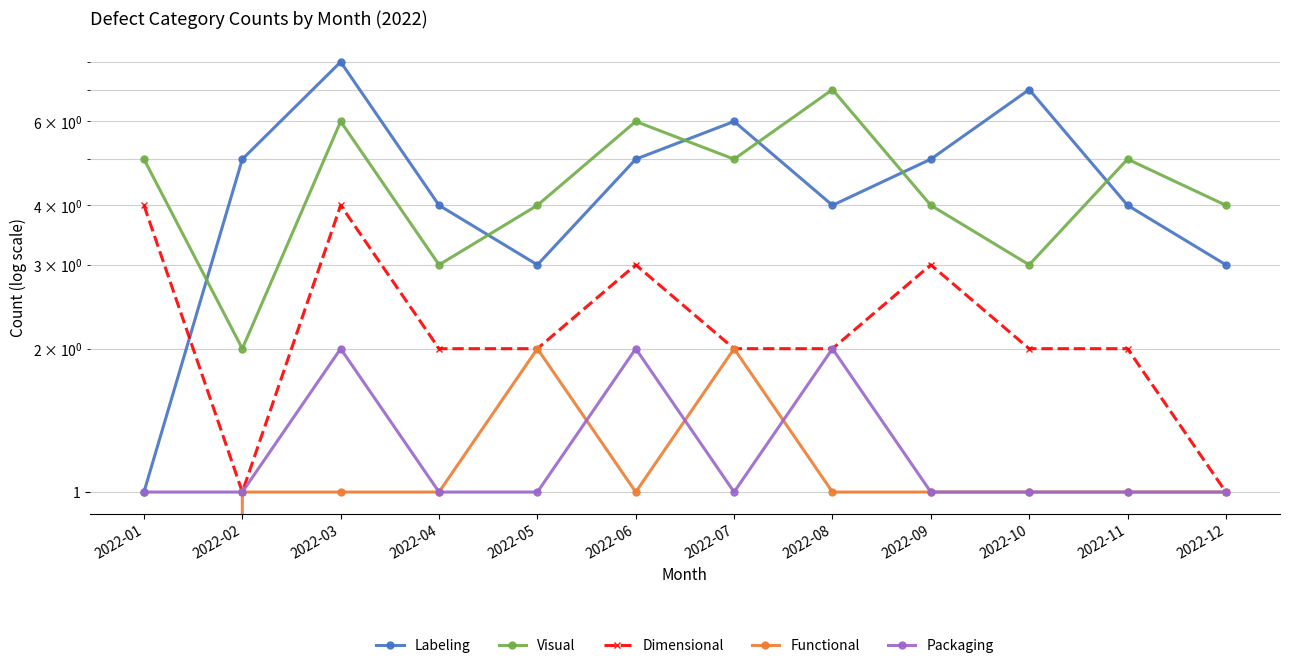

How many lines are shown in the chart?

5